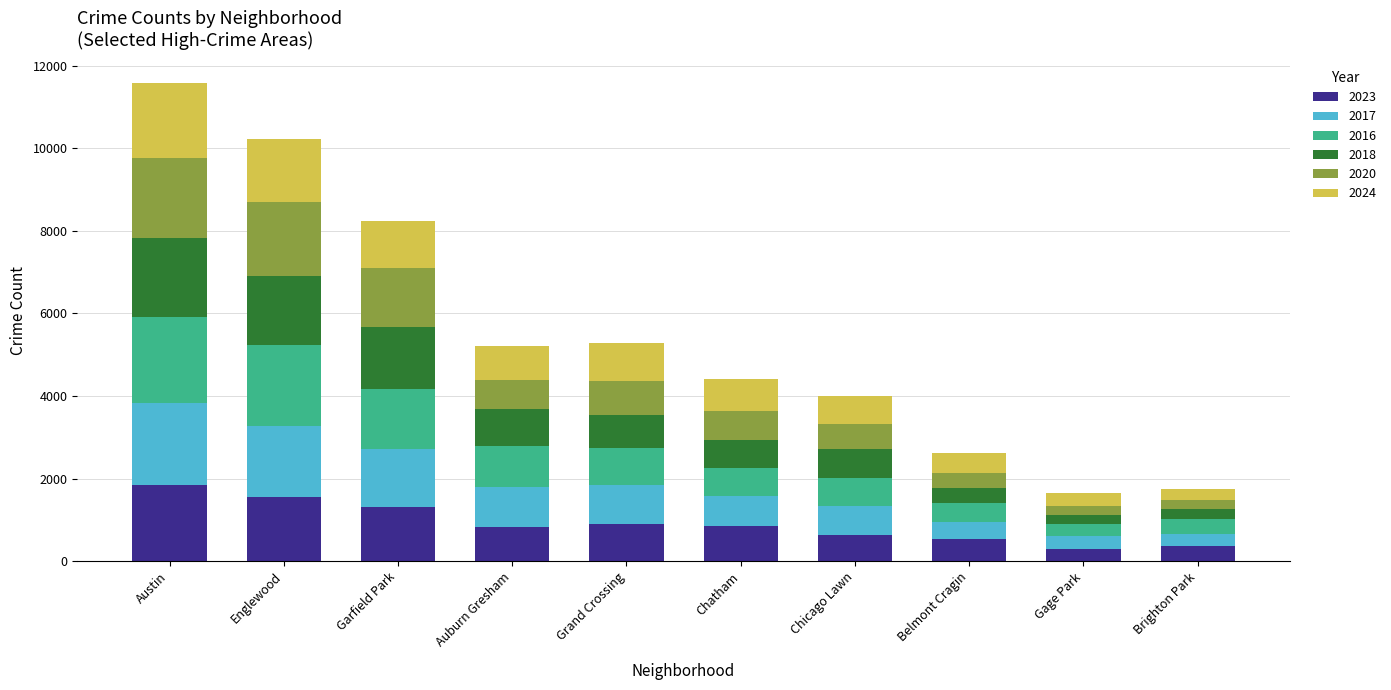

What is the total value across all series at Chatham?

4420